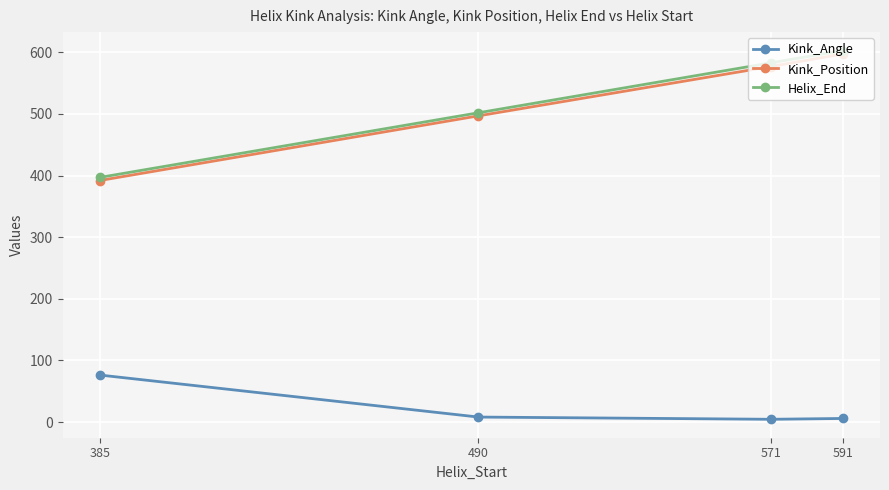

True or false: Kink_Angle and Helix_End cross at least once.

False